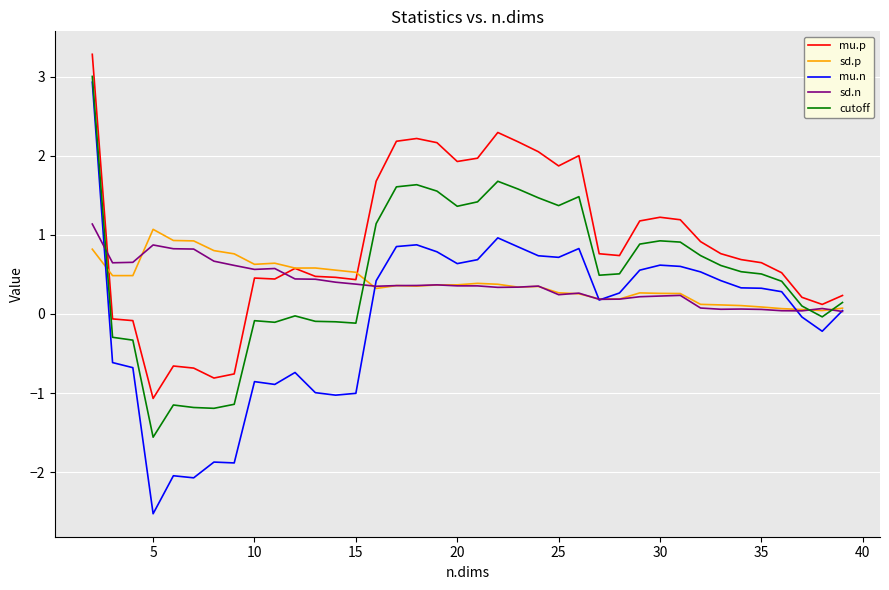

Which series has the largest total across all categories?

mu.p